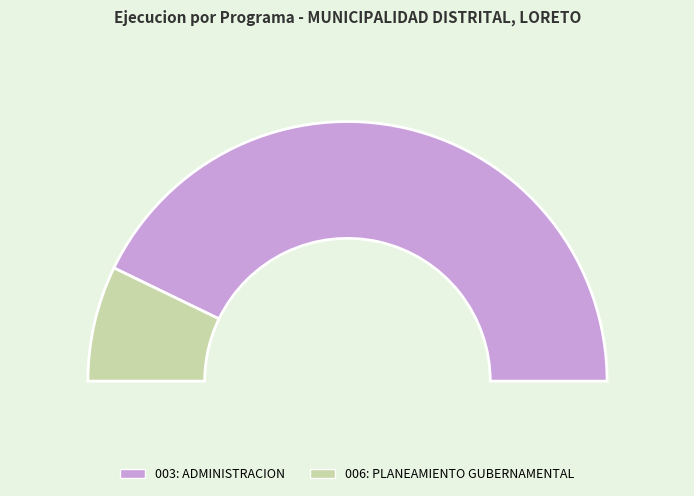

To the nearest percent, what portion does 006: PLANEAMIENTO GUBERNAMENTAL represent?

14%